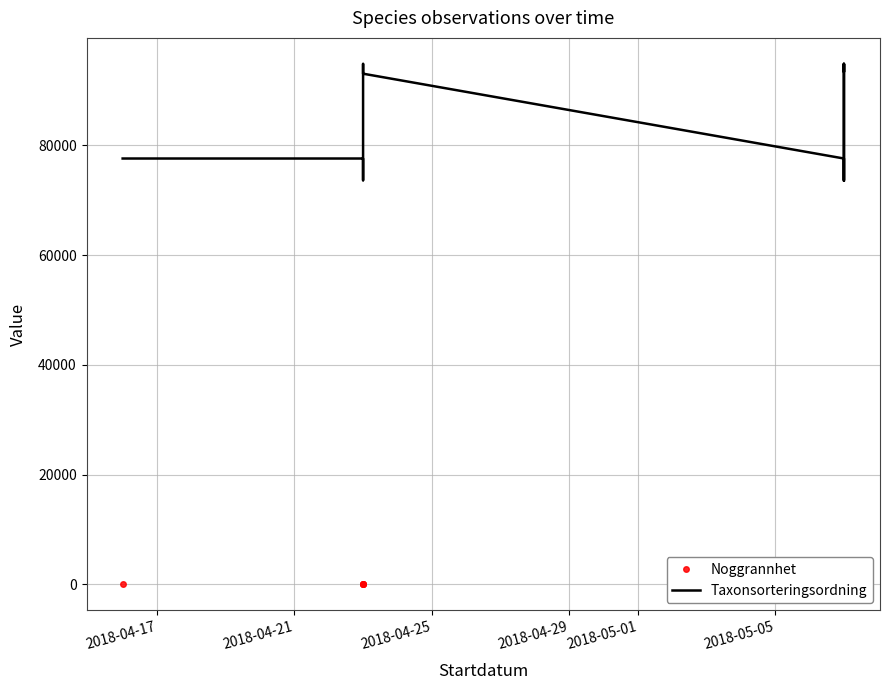

How many values in the Taxonsorteringsordning series are below 93054?

6